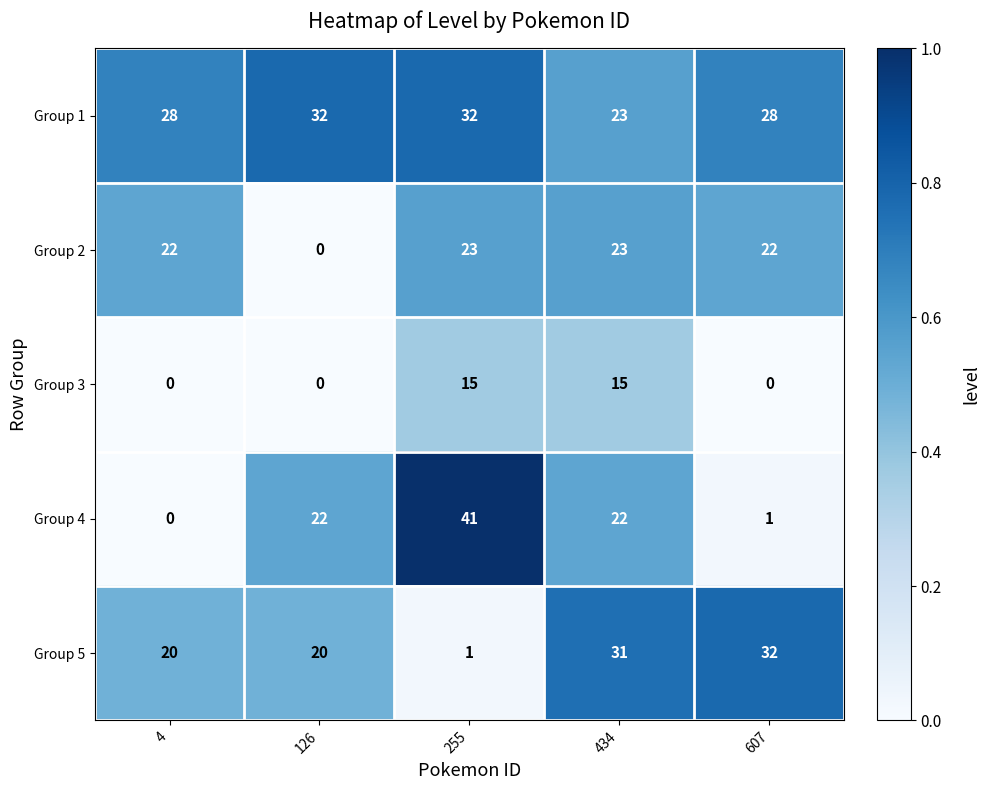

At which label does Group 4 reach its minimum?

4